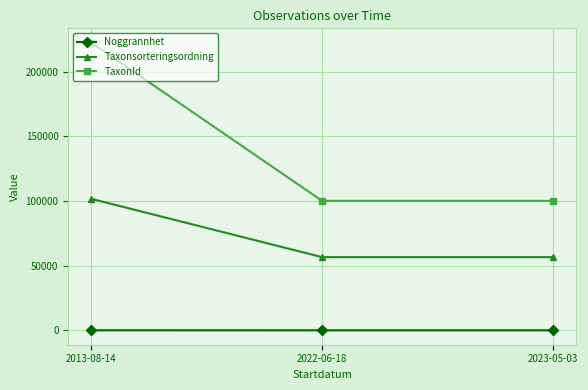

What is the maximum value for TaxonId?

222412